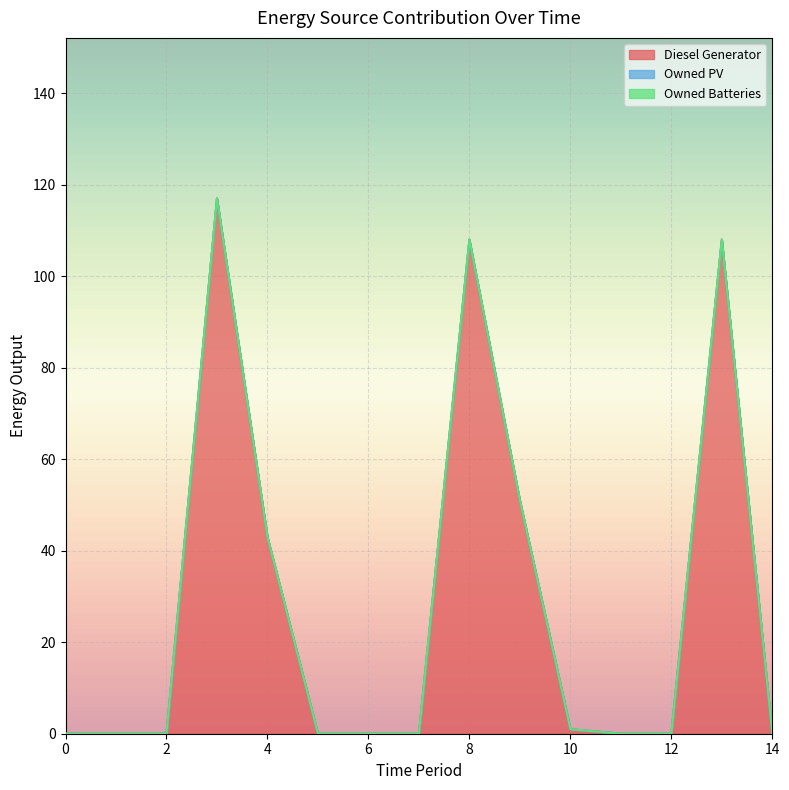

Which series has the largest total across all categories?

Diesel Generator